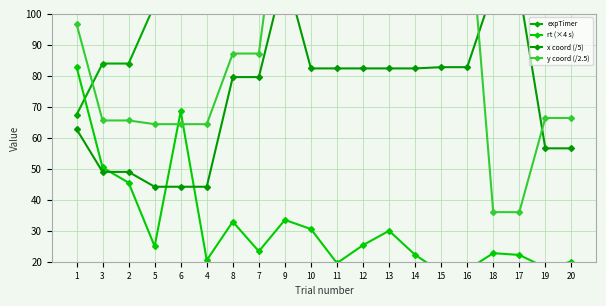

The value of x coord (/5) at 18 is 56.1. True or false?

False